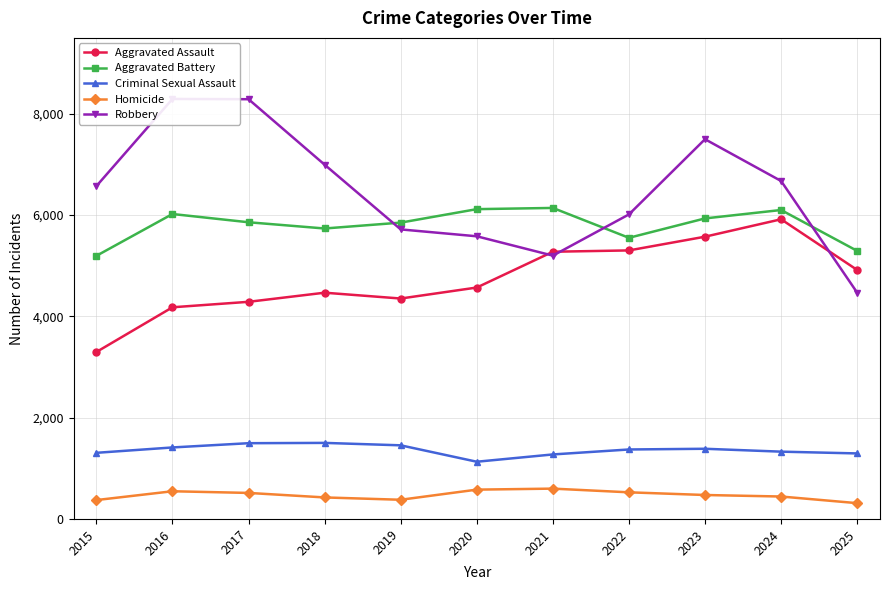

True or false: Criminal Sexual Assault and Aggravated Assault cross at least once.

False